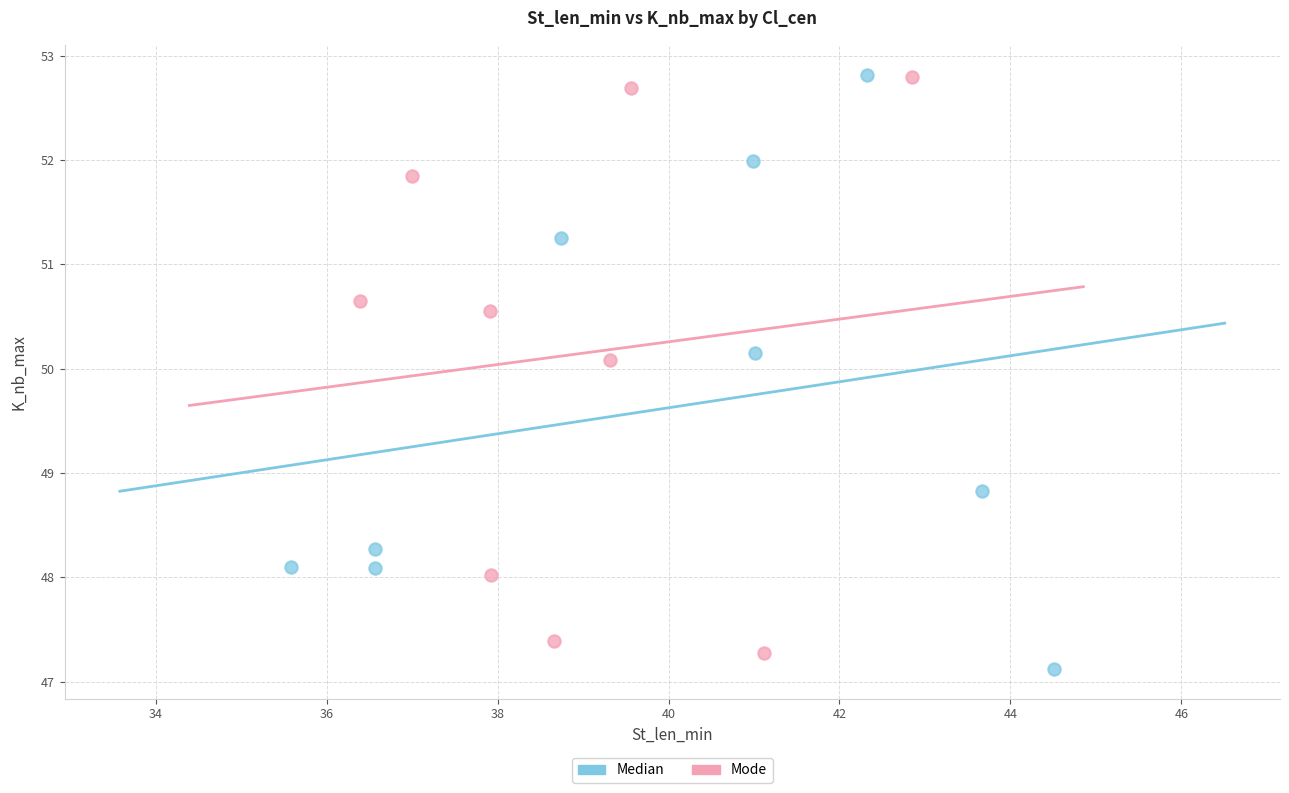

What are all the series names shown in the legend?

Median, Mode